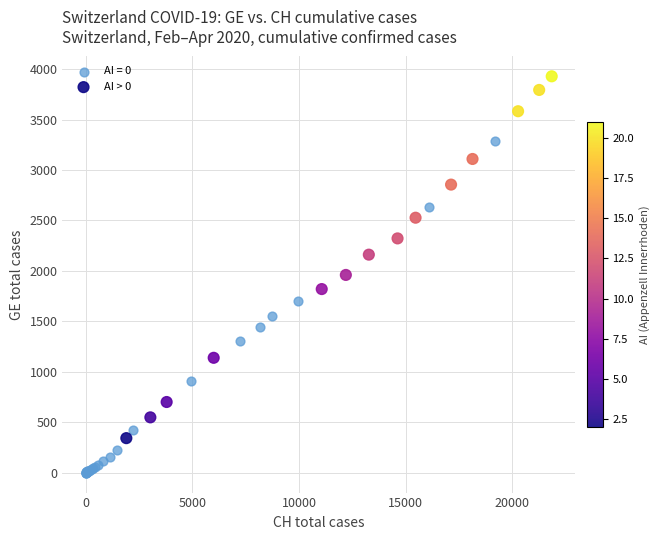

Which series contains the lowest Y value?

AI = 0